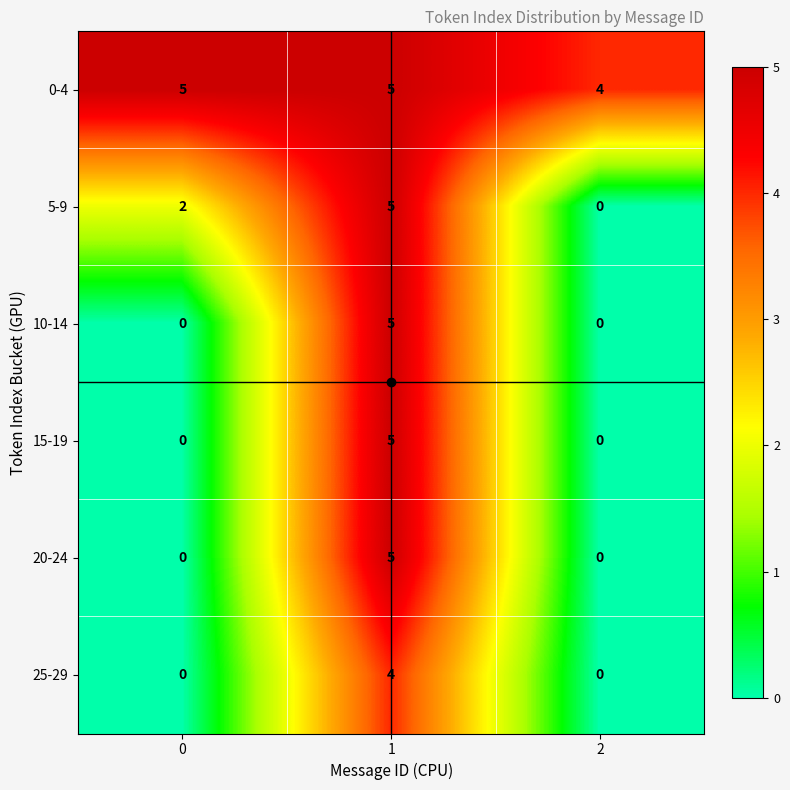

What is the difference between the highest and lowest values at 0?

5